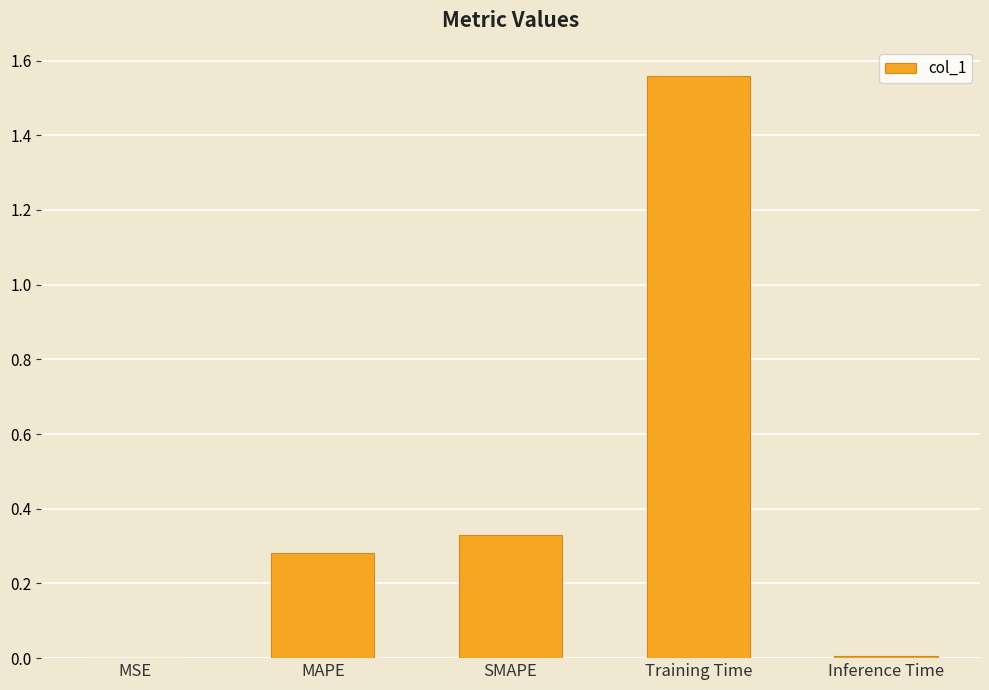

At which category does the chart reach its peak across all series?

Training Time